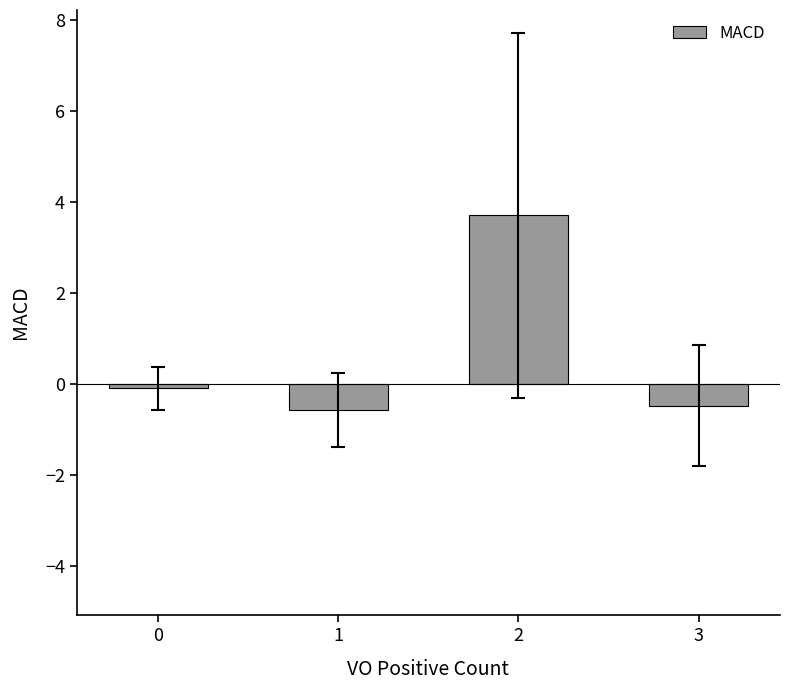

Are the bars grouped side by side (vs. stacked)?

No